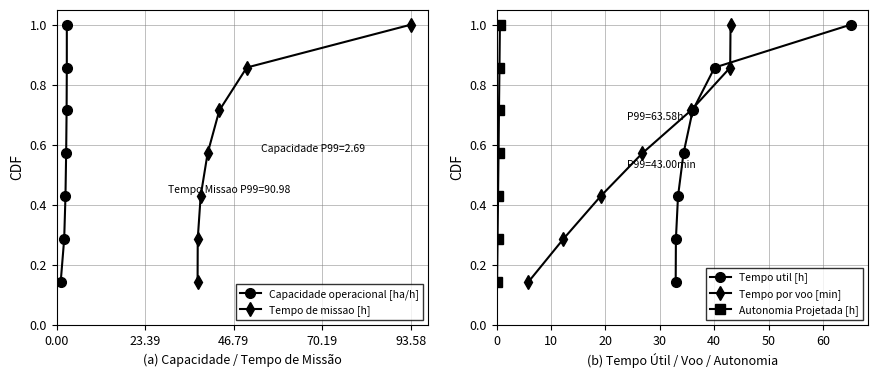

What is the difference between the maximum and minimum values in the Tempo de missao [h] series?

0.9